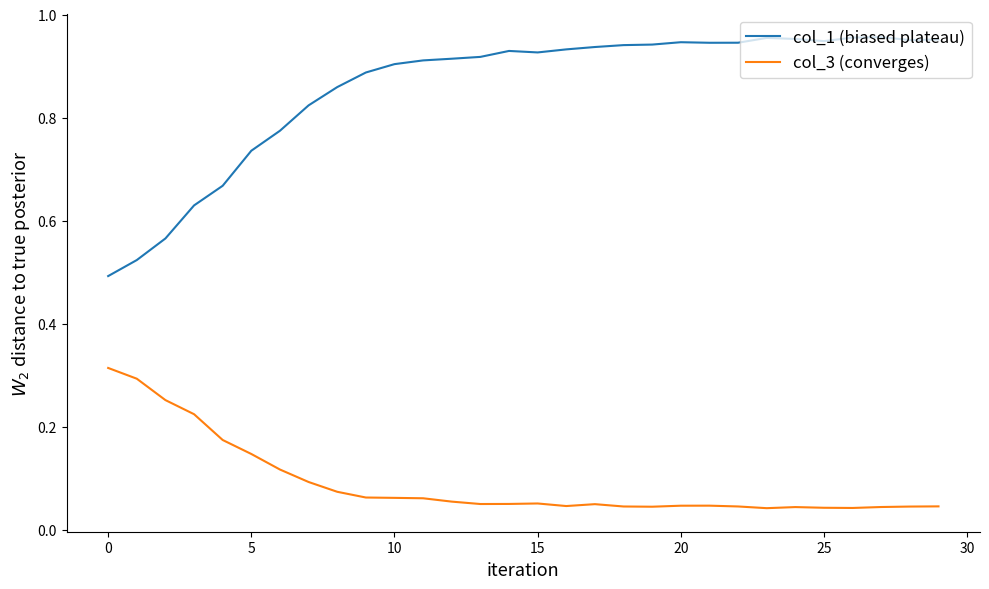

Rank the series by their maximum value, from highest to lowest.

col_1 (biased plateau), col_3 (converges)